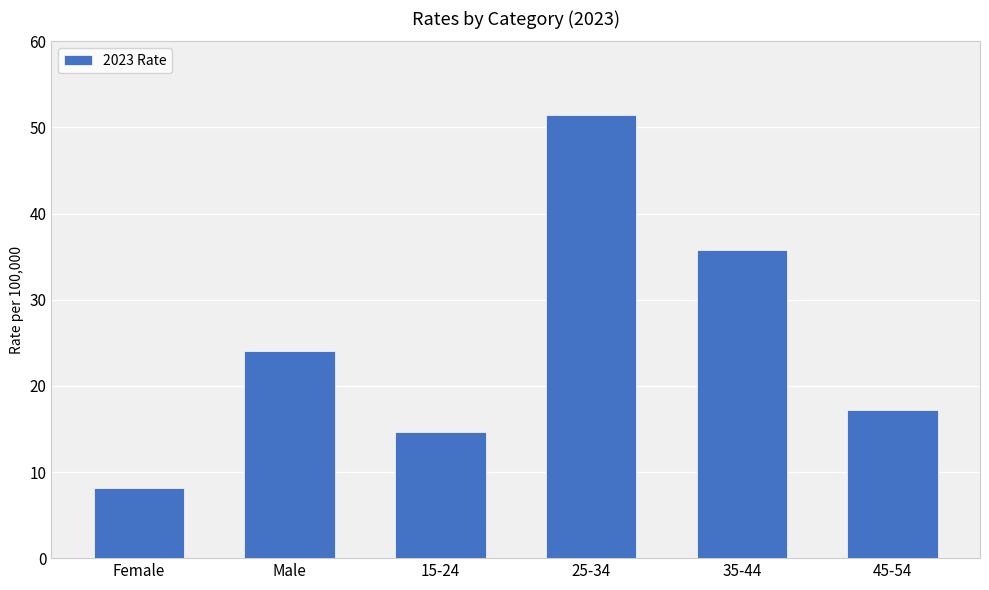

What is the minimum value shown in the chart?

8.1